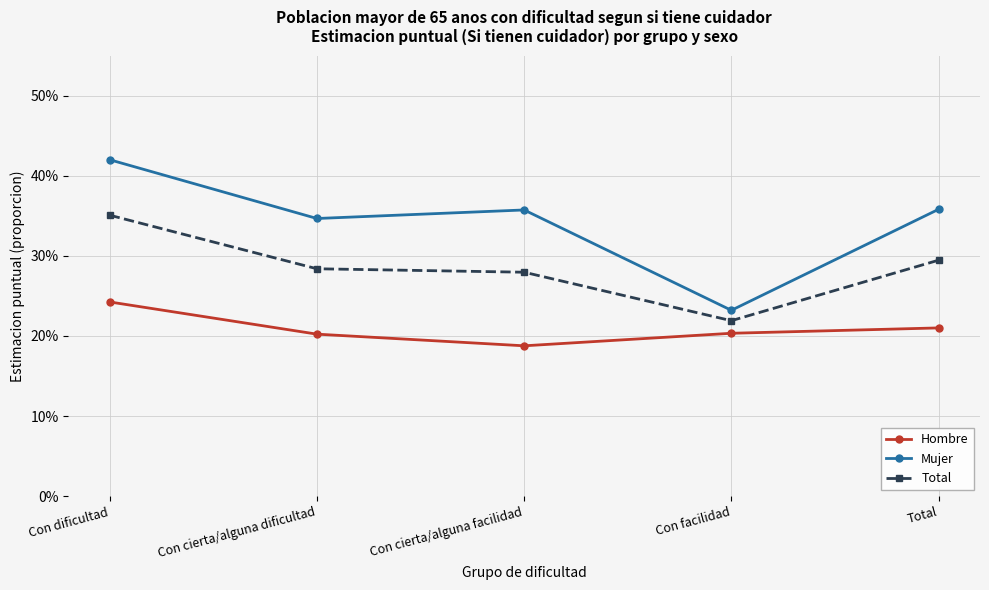

At which label is Total closest to 0?

Con facilidad